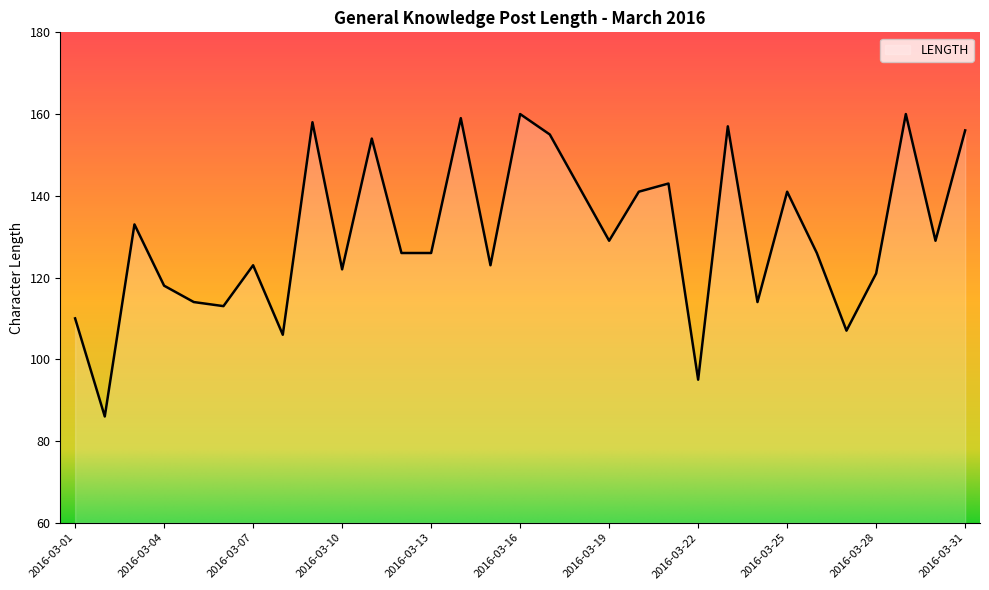

Reading right to left, list all the values displayed in this chart.

156	129	160	121	107	126	141	114	157	95	143	141	129	142	155	160	123	159	126	126	154	122	158	106	123	113	114	118	133	86	110